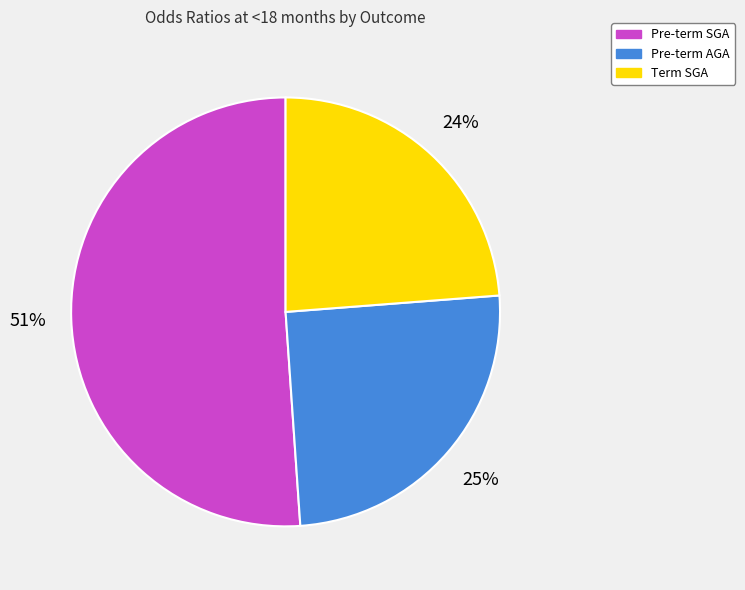

Count the number of slices in the pie.

3